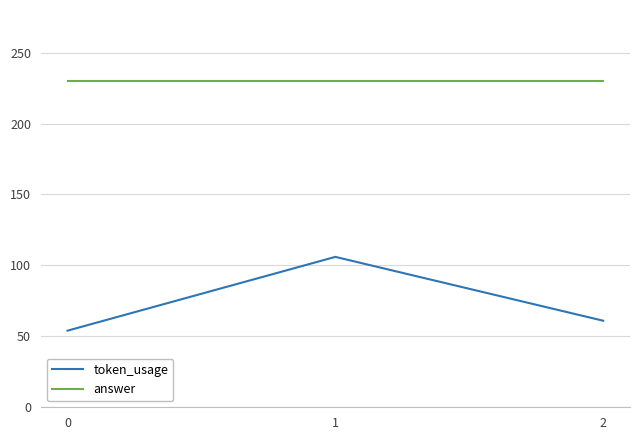

Read the answer value at 1.

230